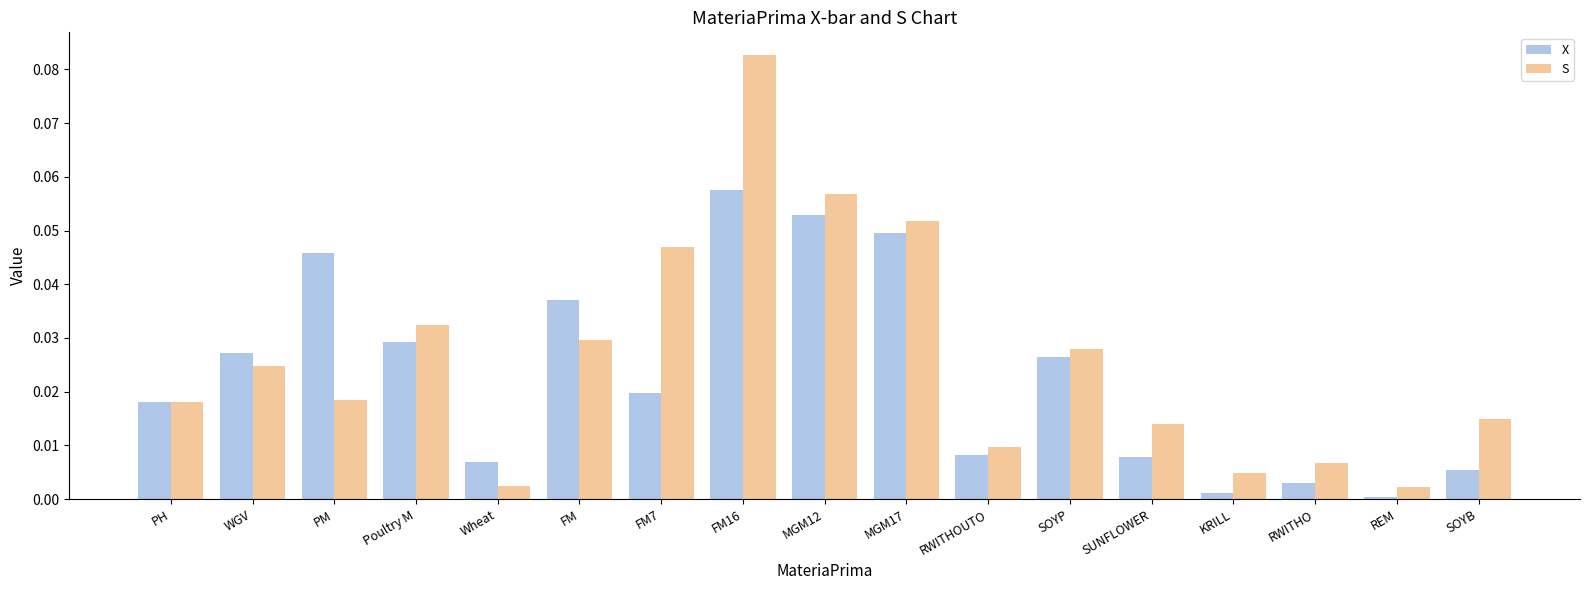

At how many categories does at least one series exceed 0?

17